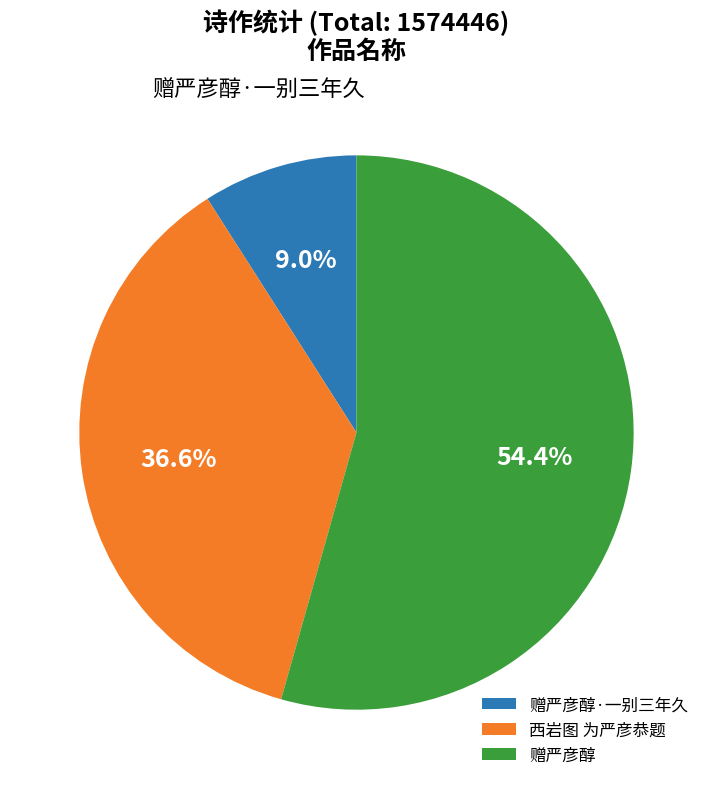

What is the largest slice in the pie chart?

赠严彦醇